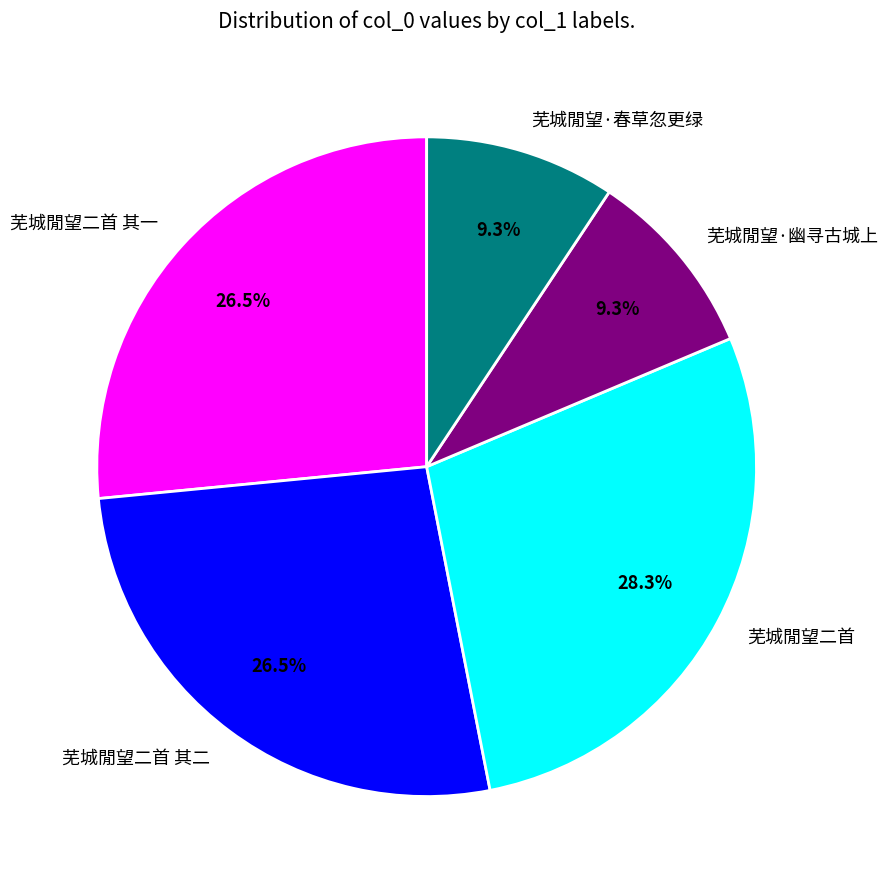

To the nearest percent, what percentage of the pie is 芜城閒望·幽寻古城上?

9%